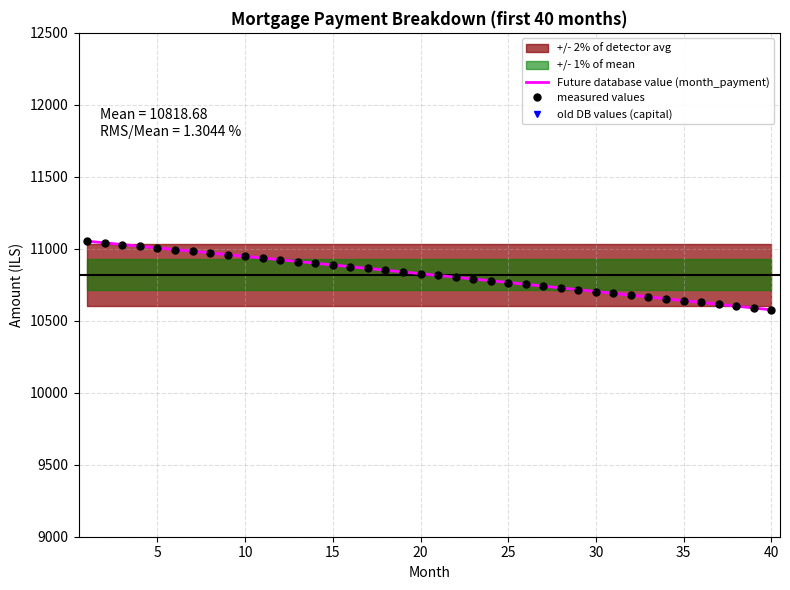

What is the difference between the maximum and minimum values in the old DB values (capital) series?

331.6